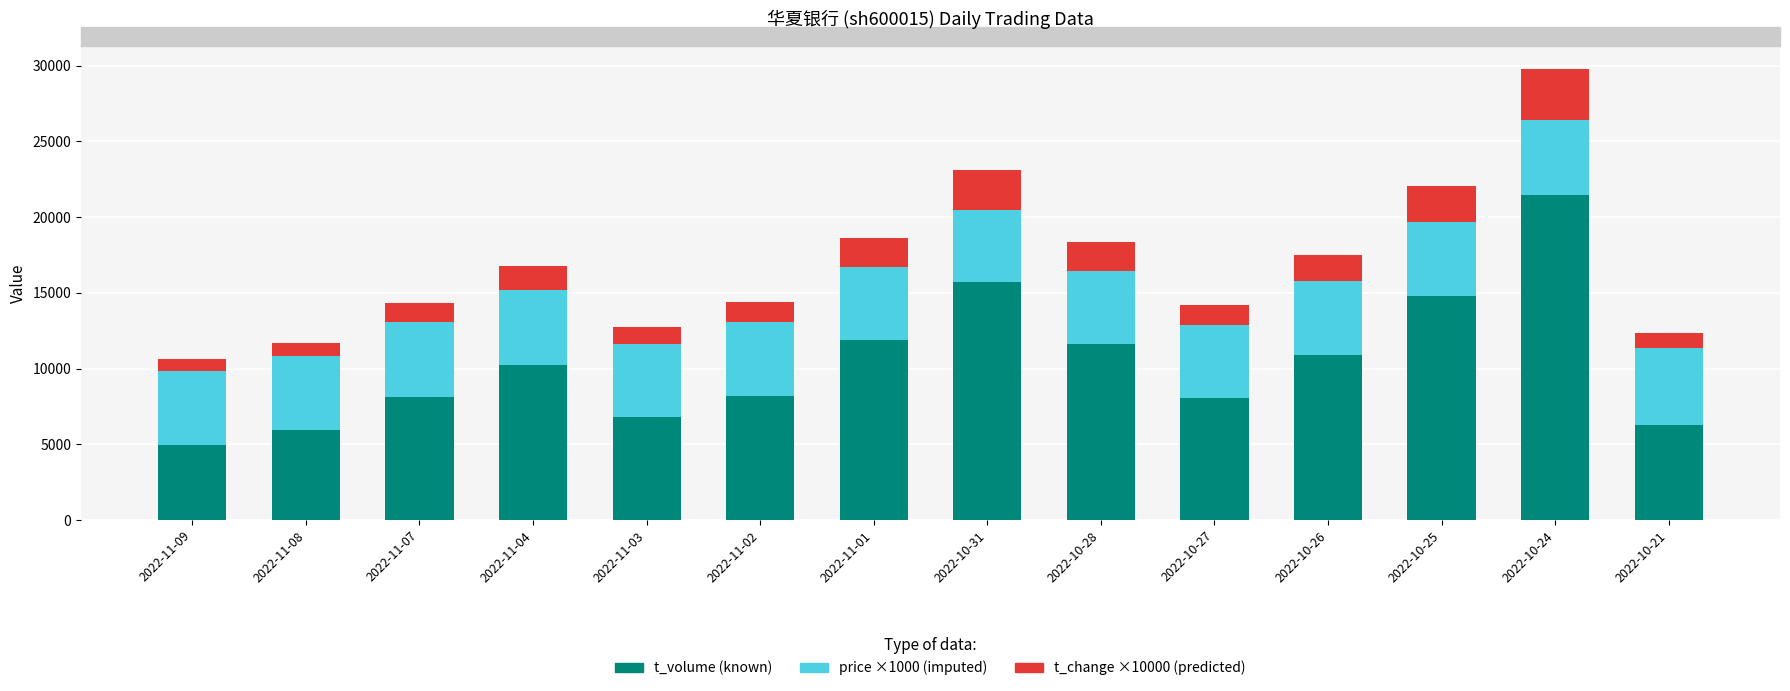

How many series are shown in this chart?

3